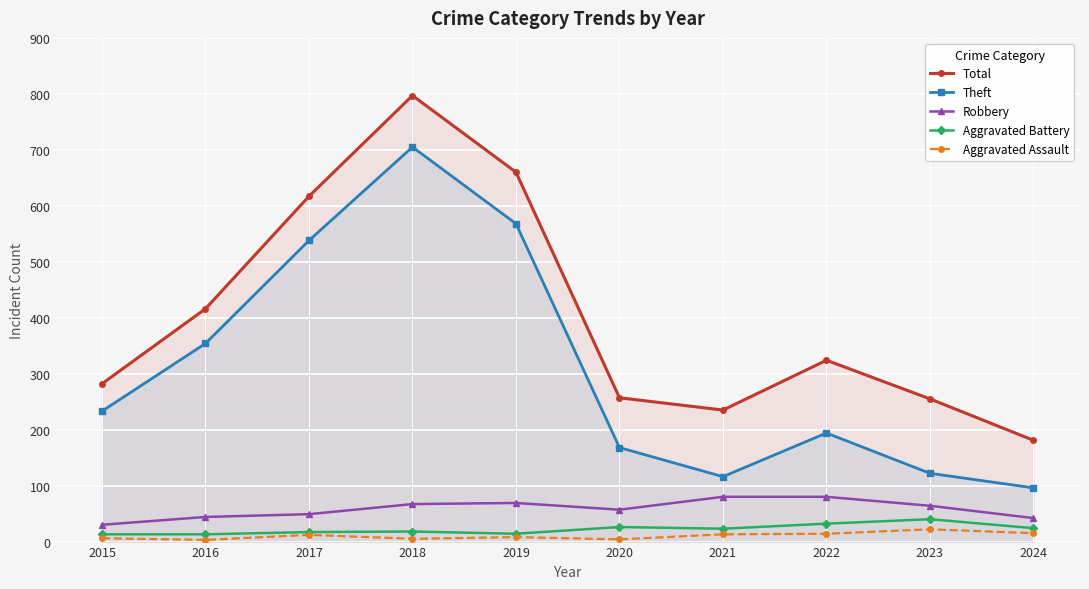

What is the sum of all Robbery values?

582